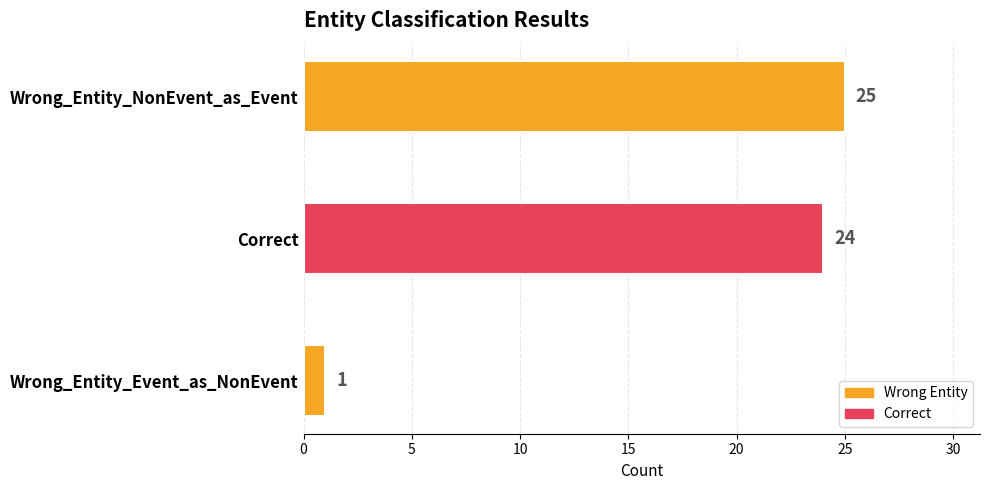

How many values are below 24?

1